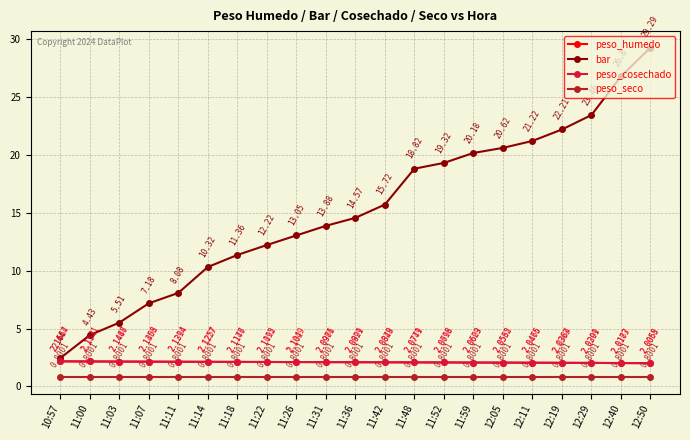

Which series has the widest spread of values?

bar